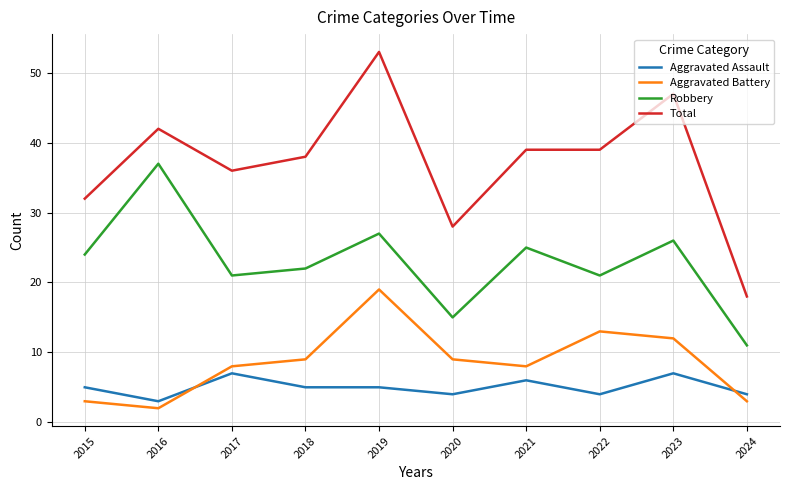

Rank the series by their maximum value, from lowest to highest.

Aggravated Assault, Aggravated Battery, Robbery, Total